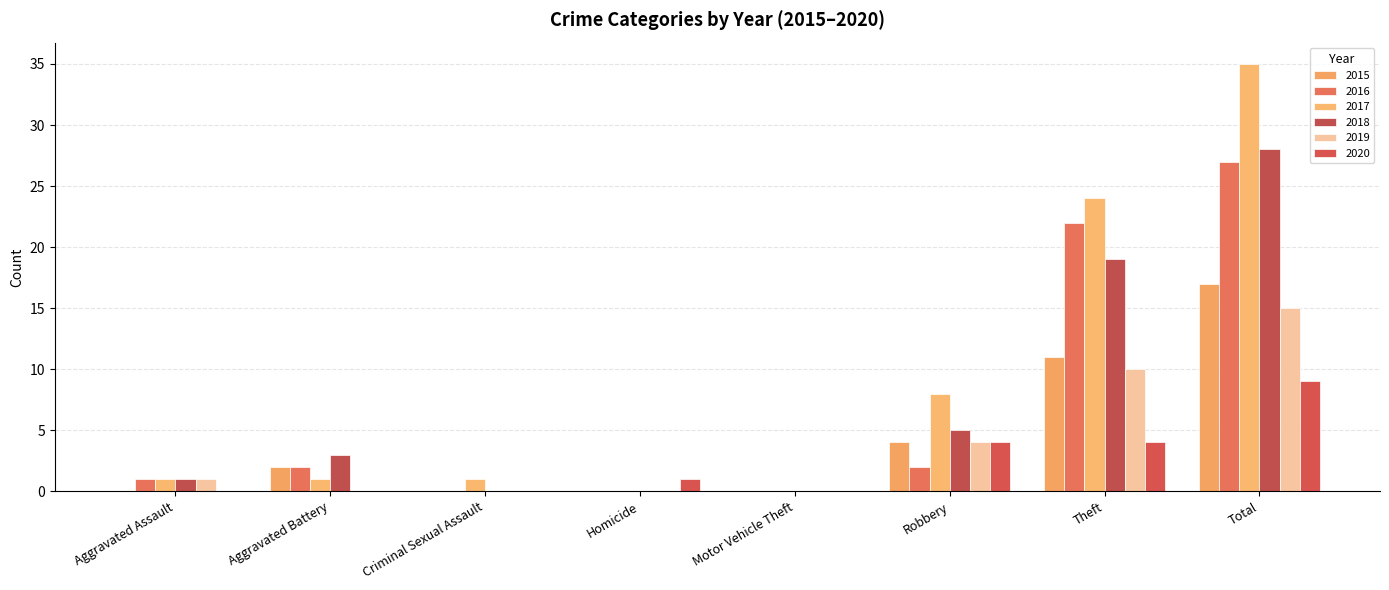

How many groups of bars are there?

8